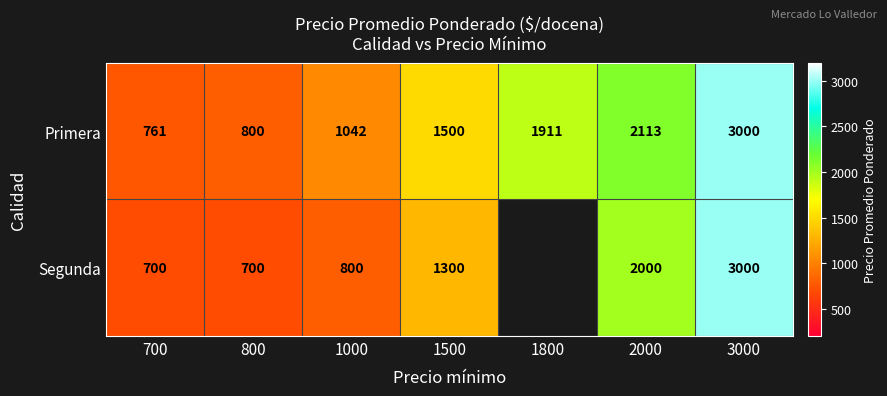

List the labels in order of Primera value, smallest first.

700, 800, 1000, 1500, 1800, 2000, 3000